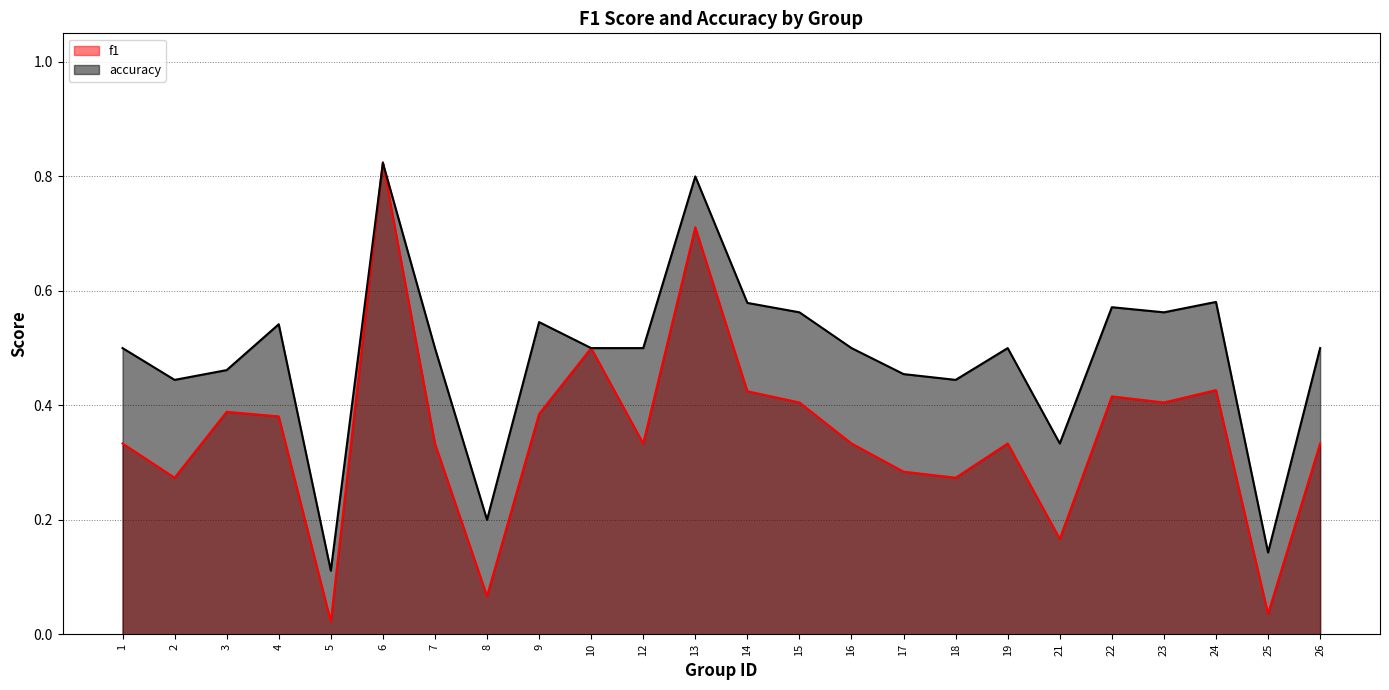

List the series in order of their peak value, highest first.

f1, accuracy